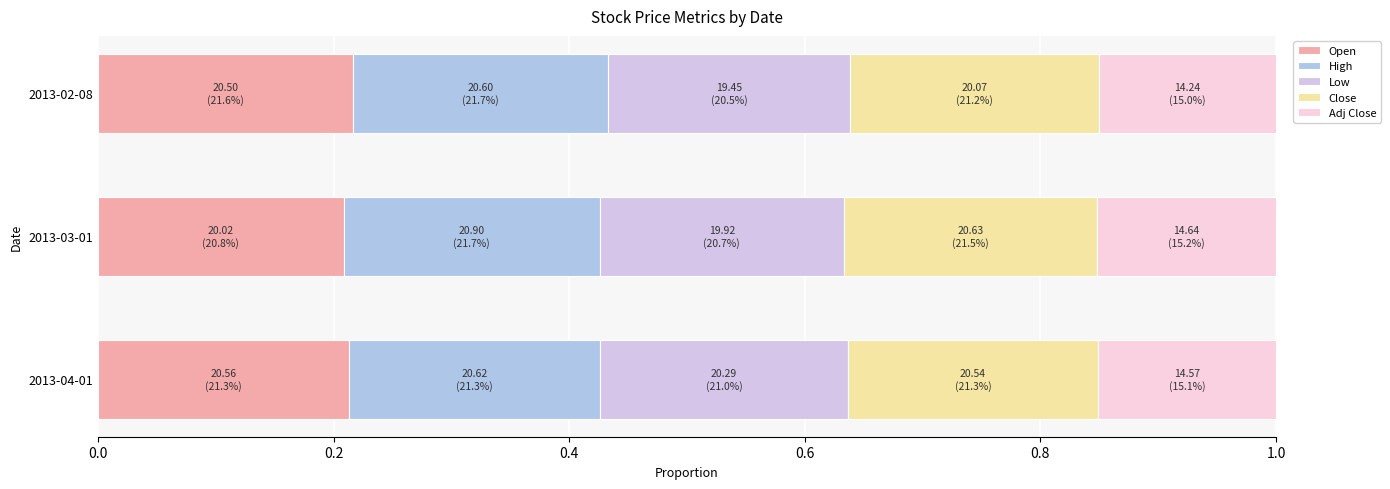

How many series are shown in this chart?

5